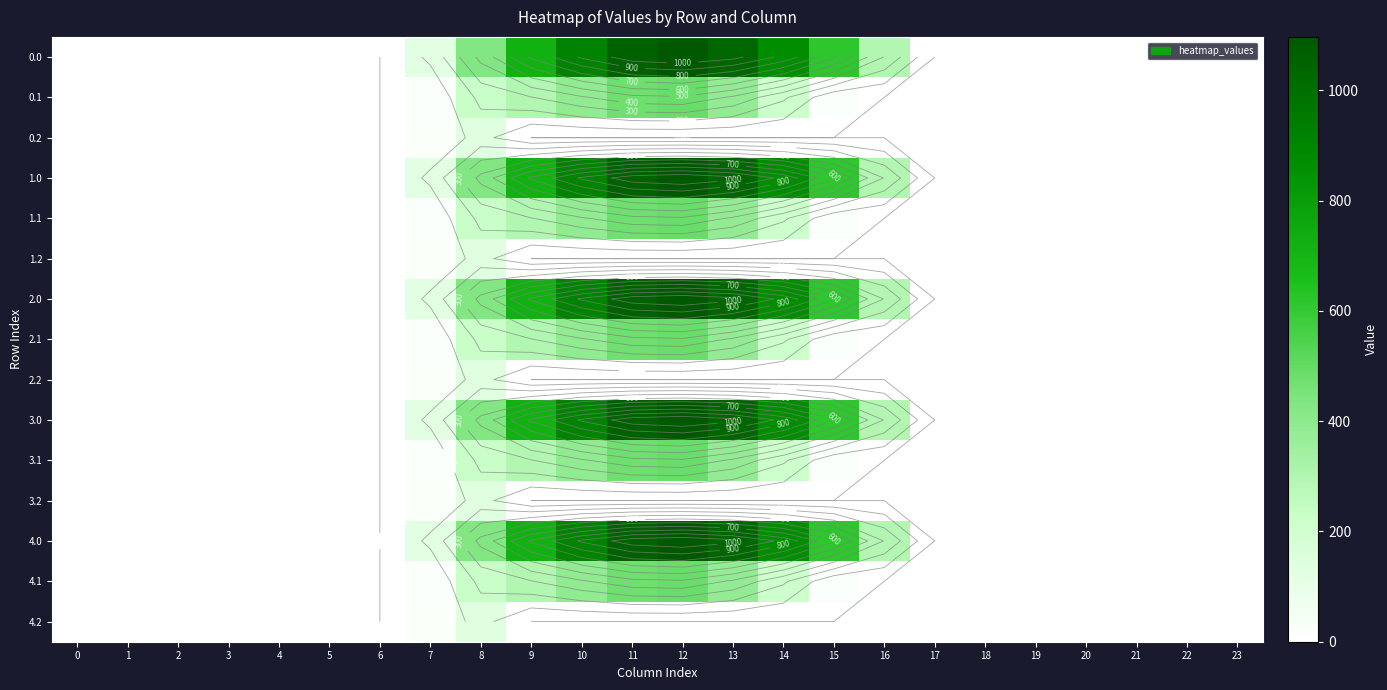

How many data points in 3.0 are above 0?

10